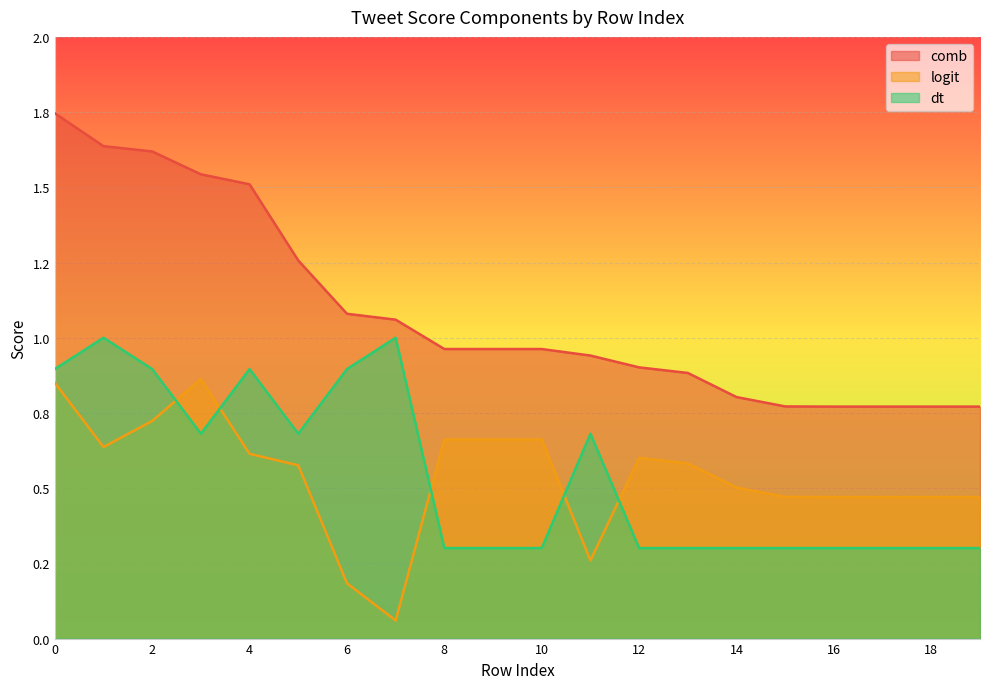

True or false: comb has more than 1 interior local peaks.

False